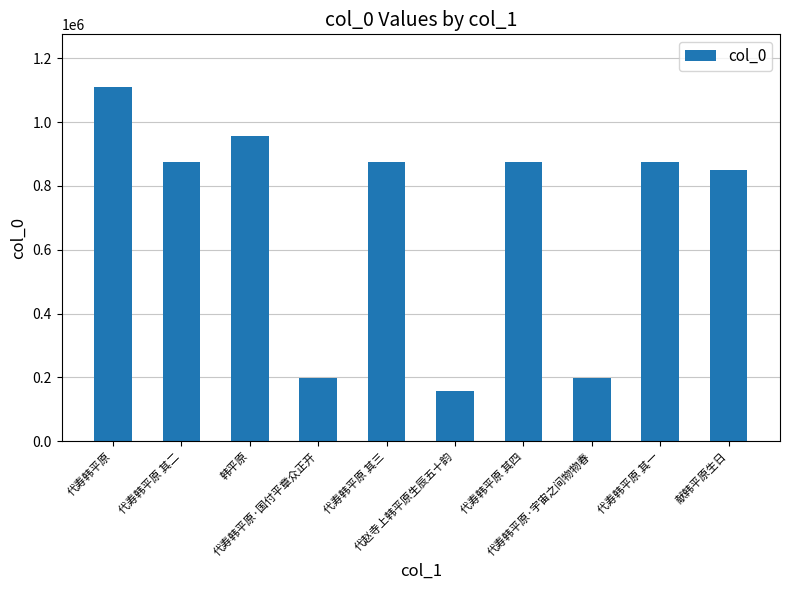

What is the average value?

696864